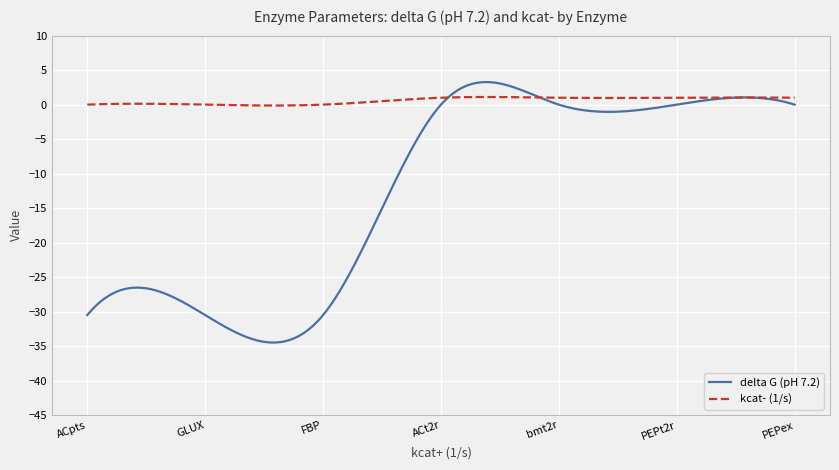

What is the minimum value shown in the chart?

-34.5